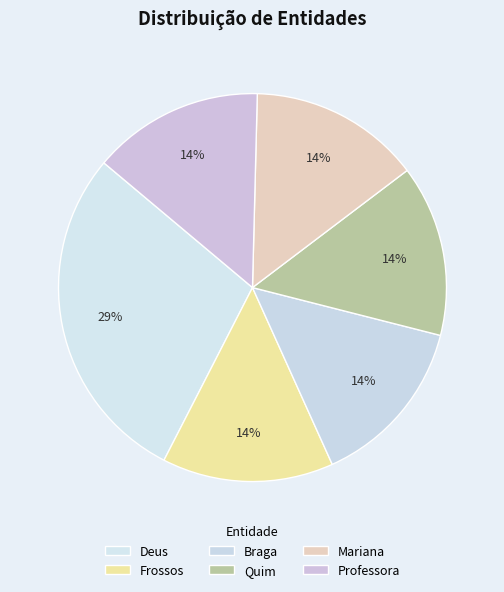

Rank the categories by value from highest to lowest.

Deus, Frossos, Braga, Quim, Mariana, Professora